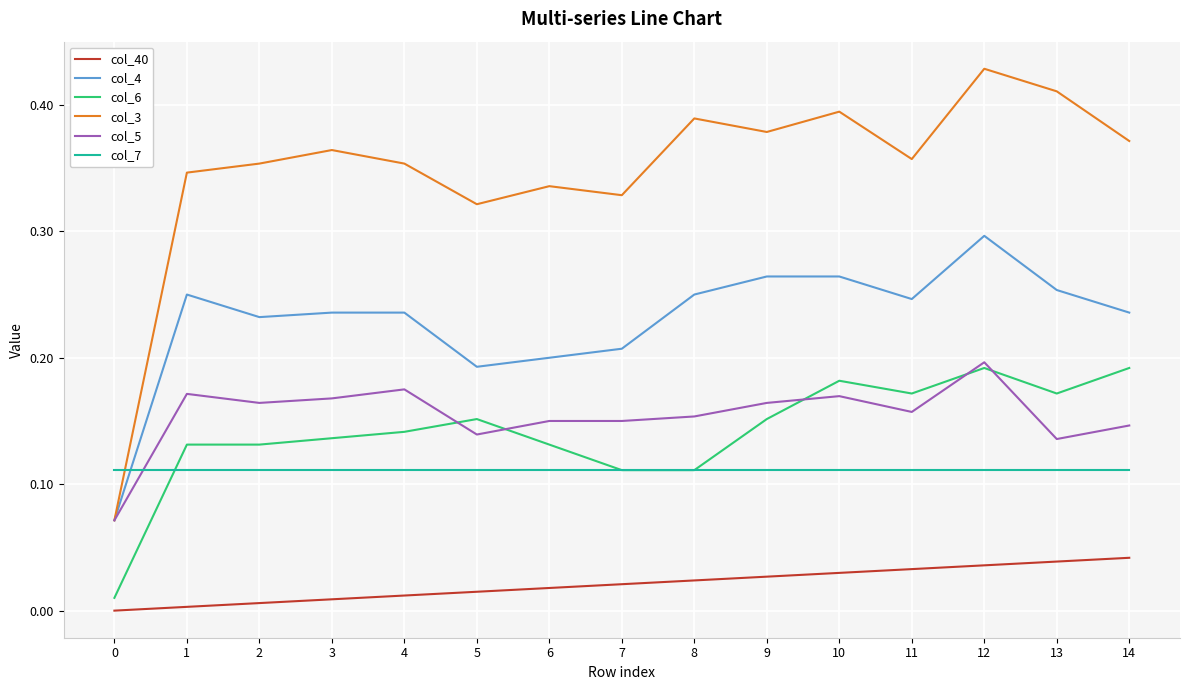

Is it true that col_4 equals 0.3 at 9?

True